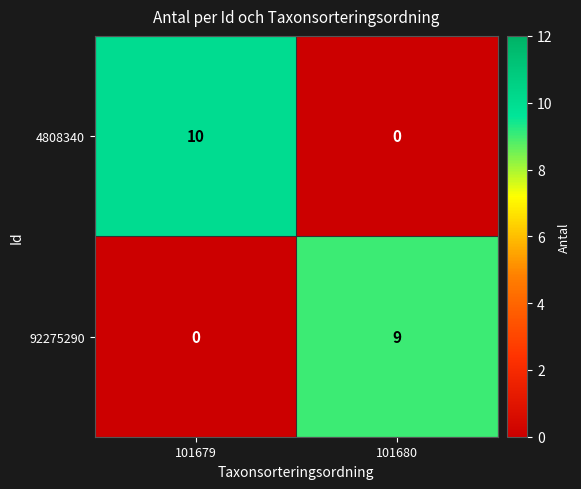

What is the difference between the maximum and minimum values in the 92275290 series?

9